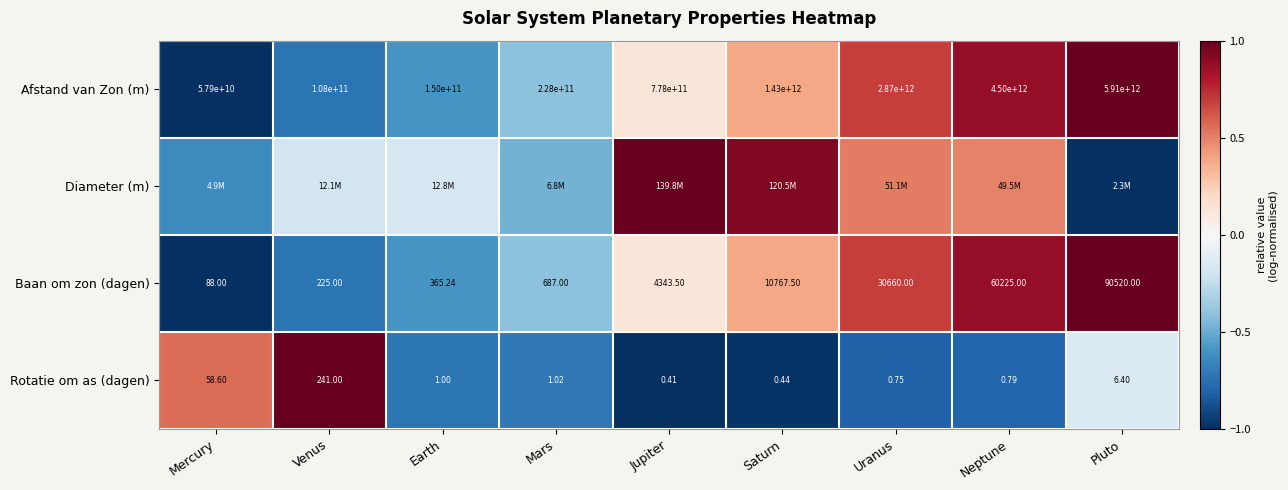

Which category has the highest value in the Baan om zon (dagen) series?

Pluto